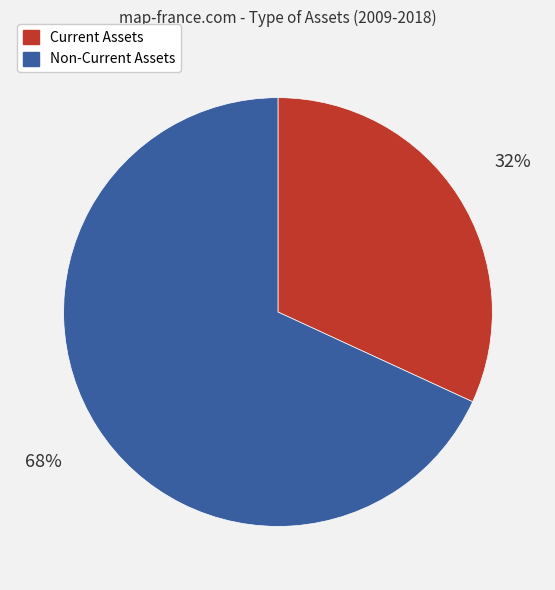

Count the number of slices in the pie.

2